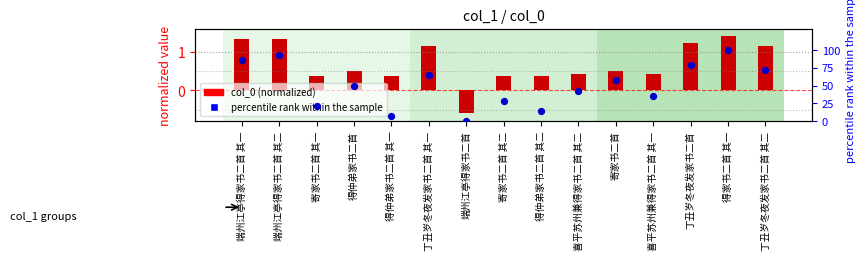

At how many categories does at least one series exceed 67?

5